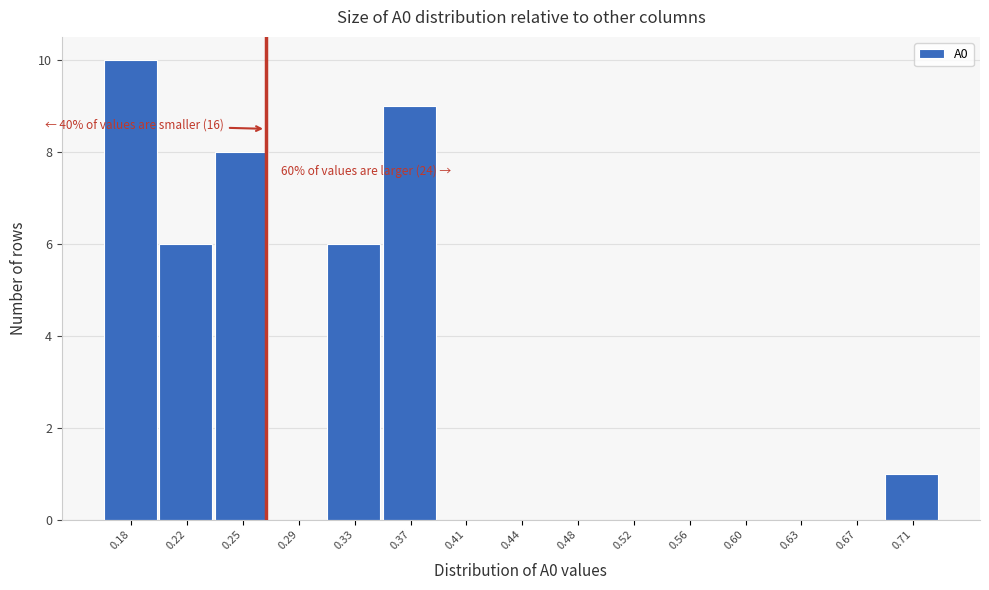

Reading left to right, list all the values displayed in this chart.

0.18=10	0.22=6	0.25=8	0.29=0	0.33=6	0.37=9	0.41=0	0.44=0	0.48=0	0.52=0	0.56=0	0.60=0	0.63=0	0.67=0	0.71=1